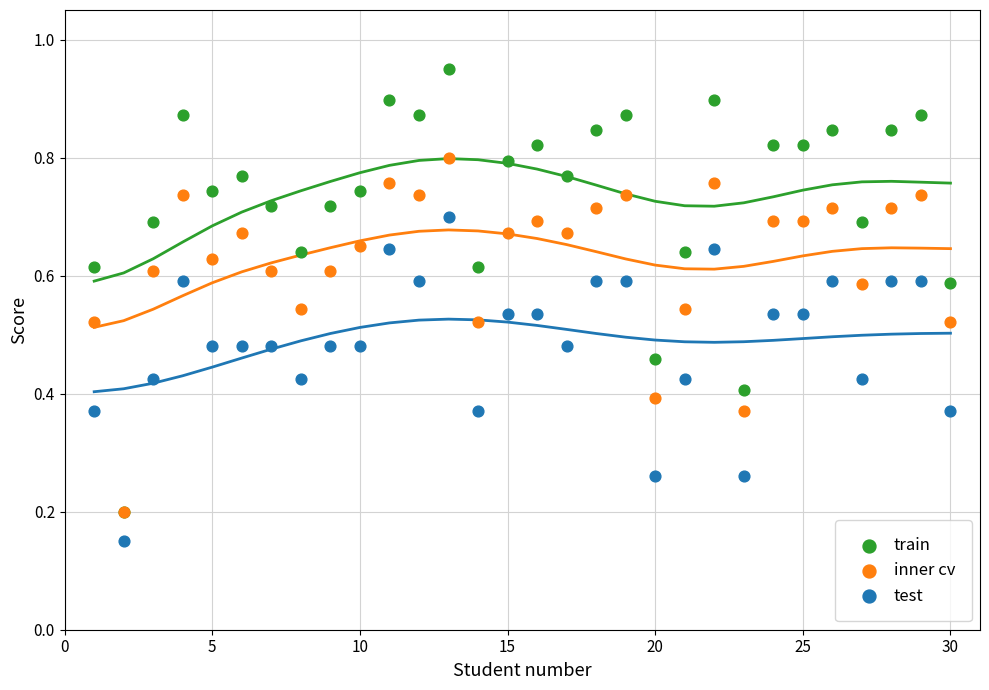

Which series contains the lowest Y value?

test